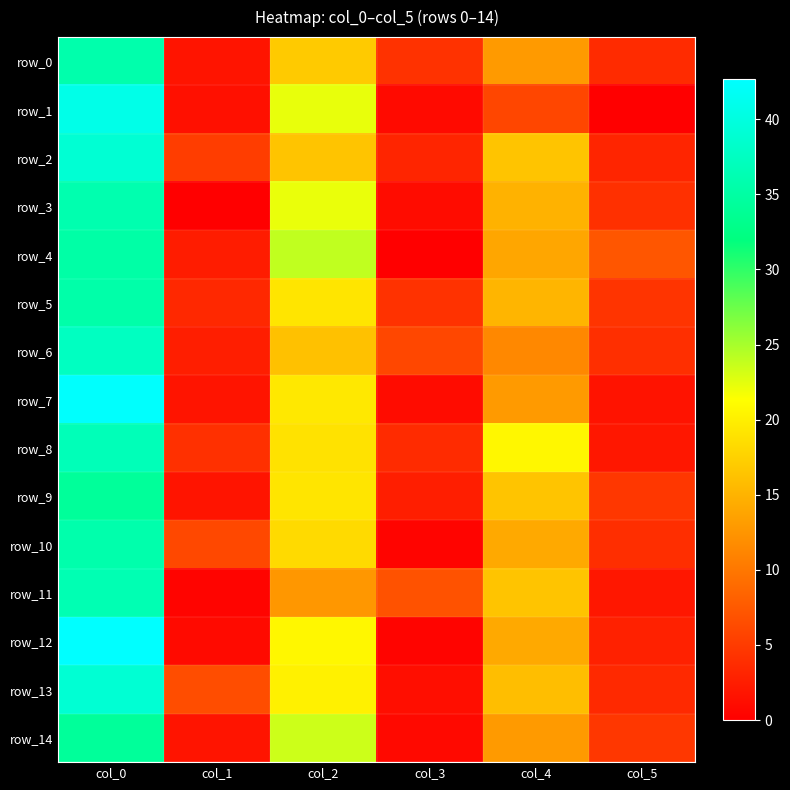

How many data points in row_1 are above 6?

2